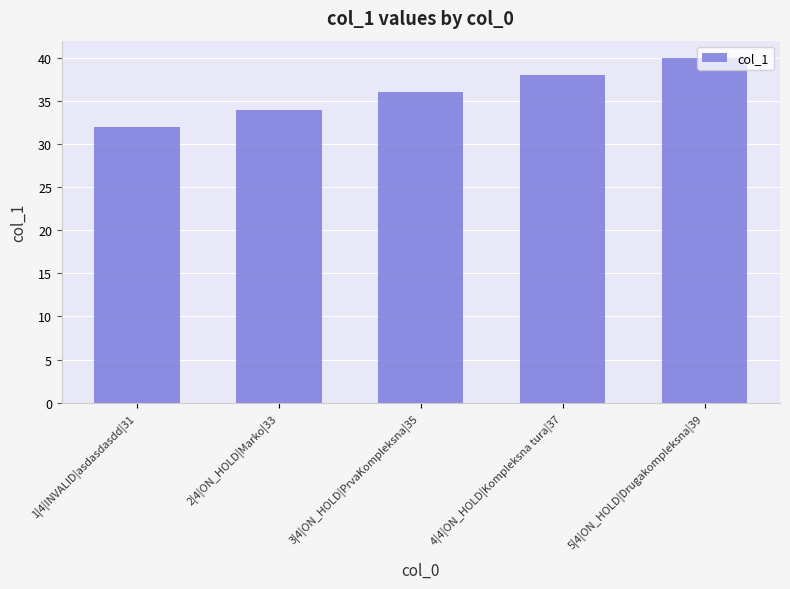

What is the minimum value shown in the chart?

32